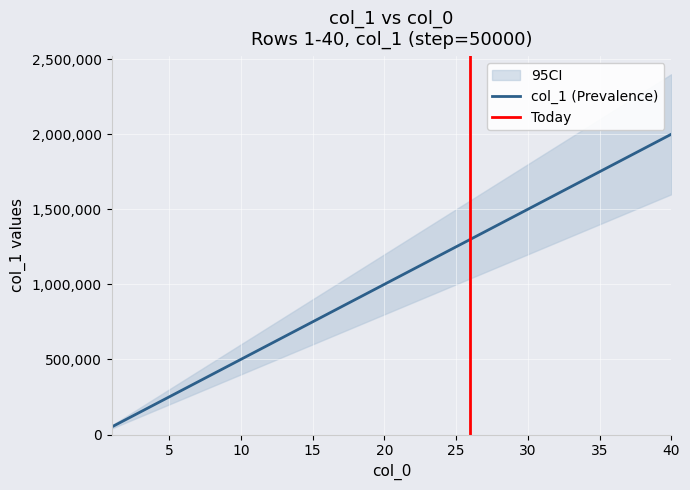

What is the sum of all values?

41000000